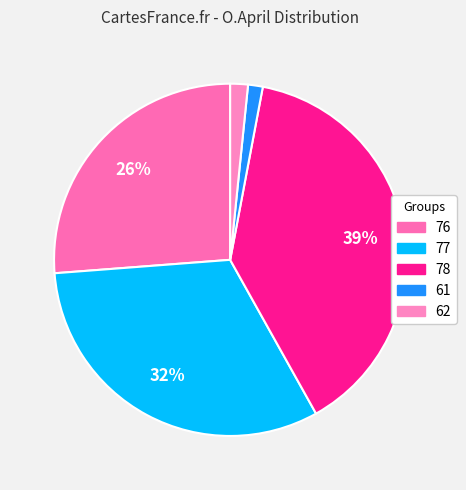

Does 77 represent more than half of the total?

No